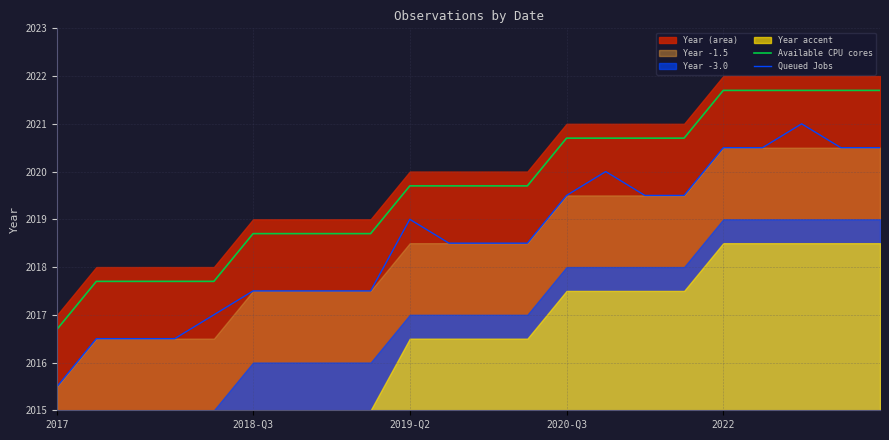

Is it true that Queued Jobs equals 2018.5 at 12?

True